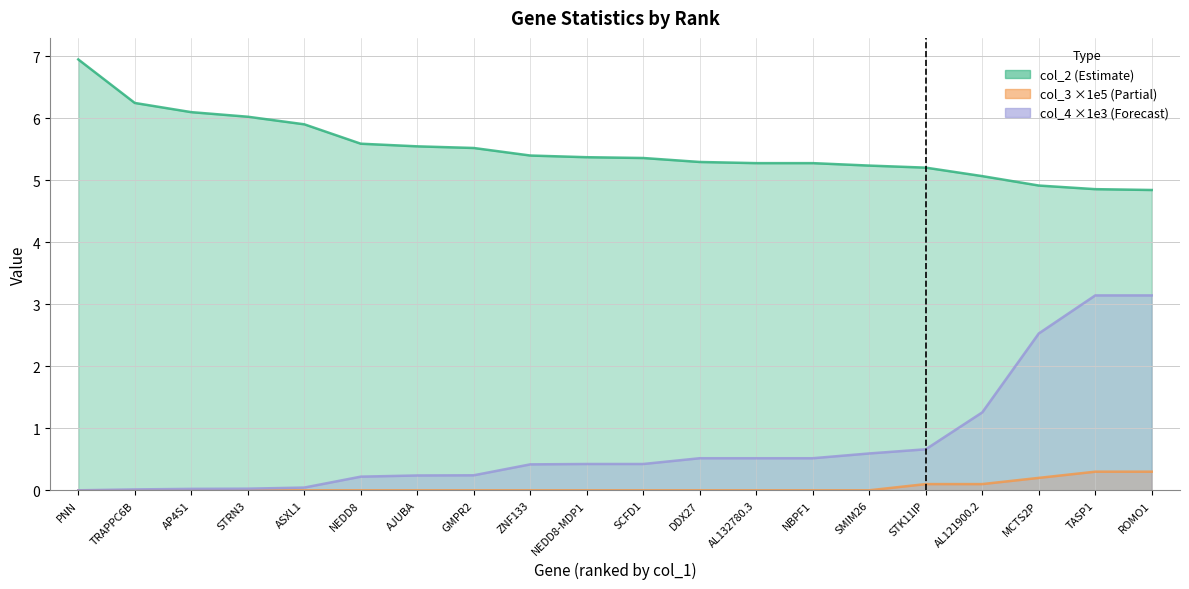

How many data points does each series have?

20